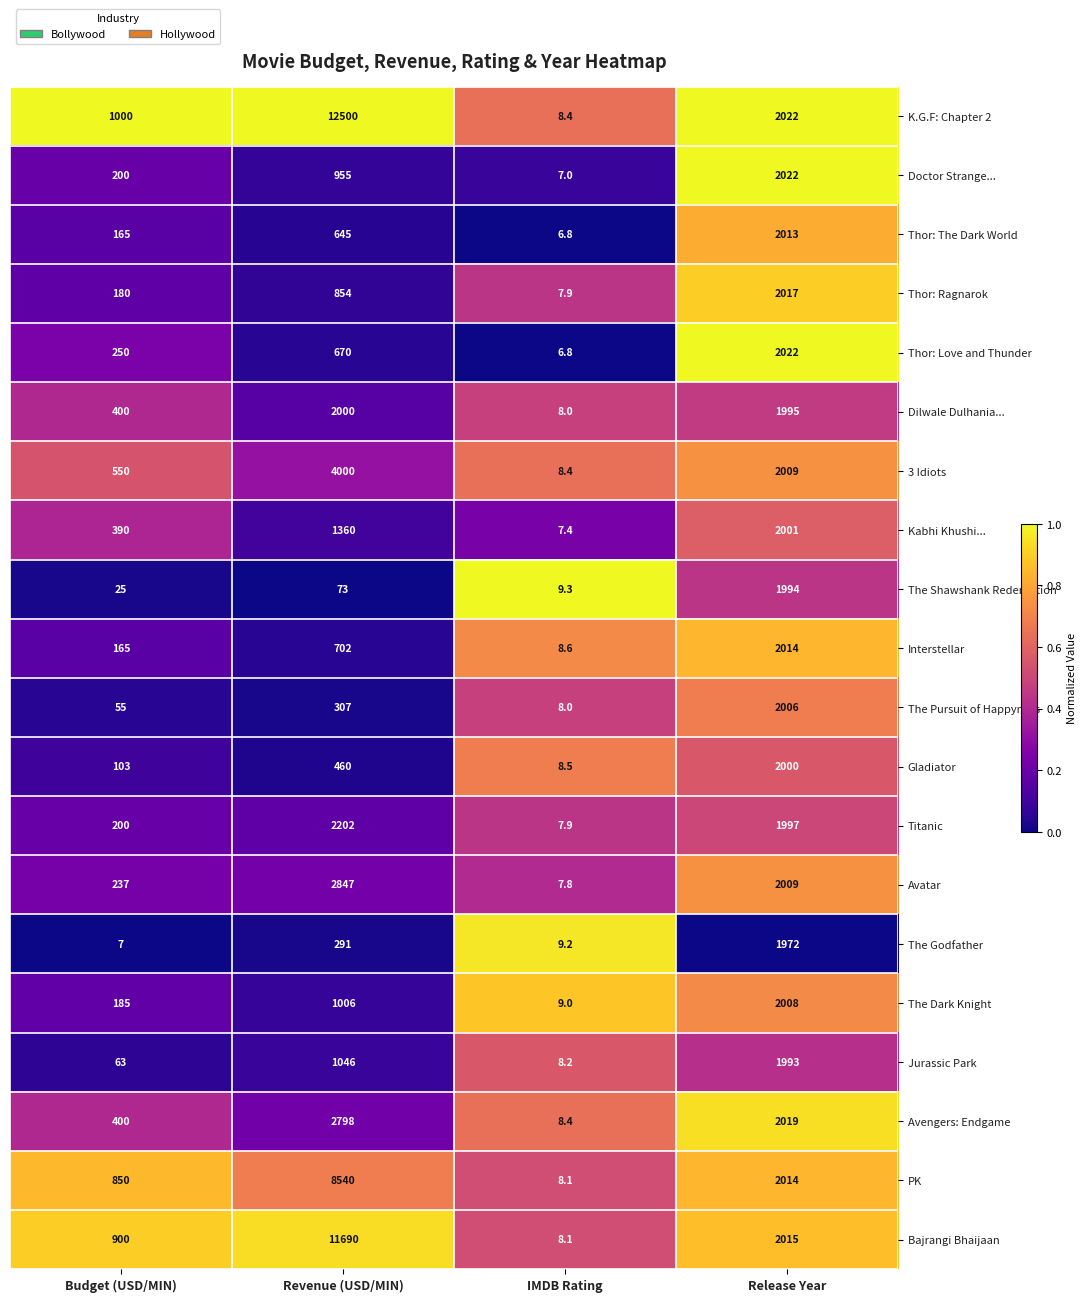

List the labels in order of The Godfather value, largest first.

Release Year, Revenue (USD/MIN), IMDB Rating, Budget (USD/MIN)